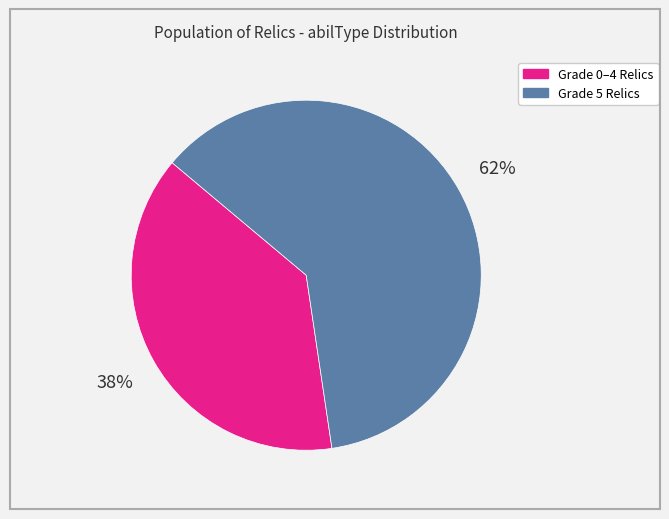

True or false: Grade 0–4 Relics accounts for 38% of the total.

True